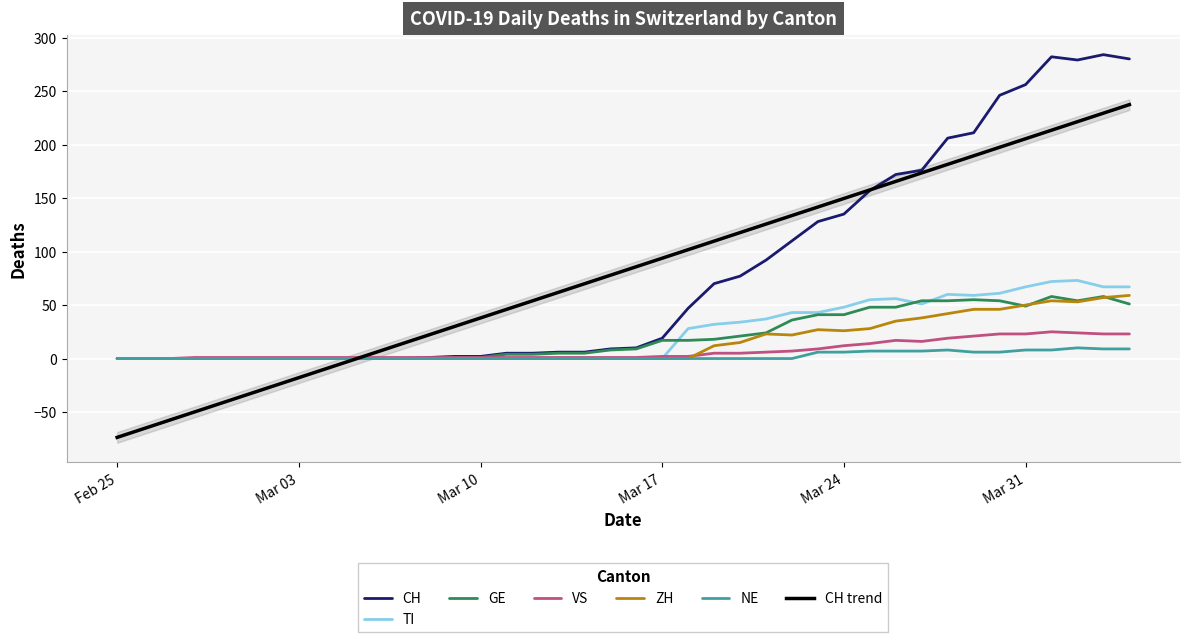

At how many categories does at least one series exceed 3?

25